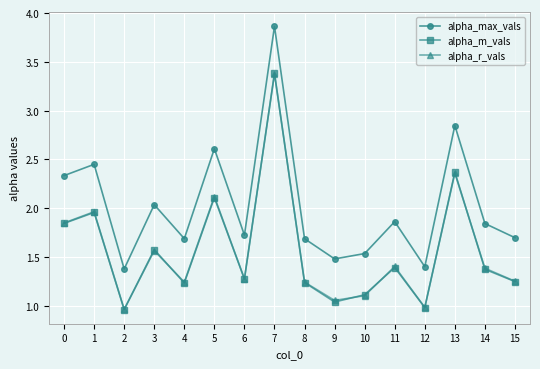

How many lines are shown in the chart?

3